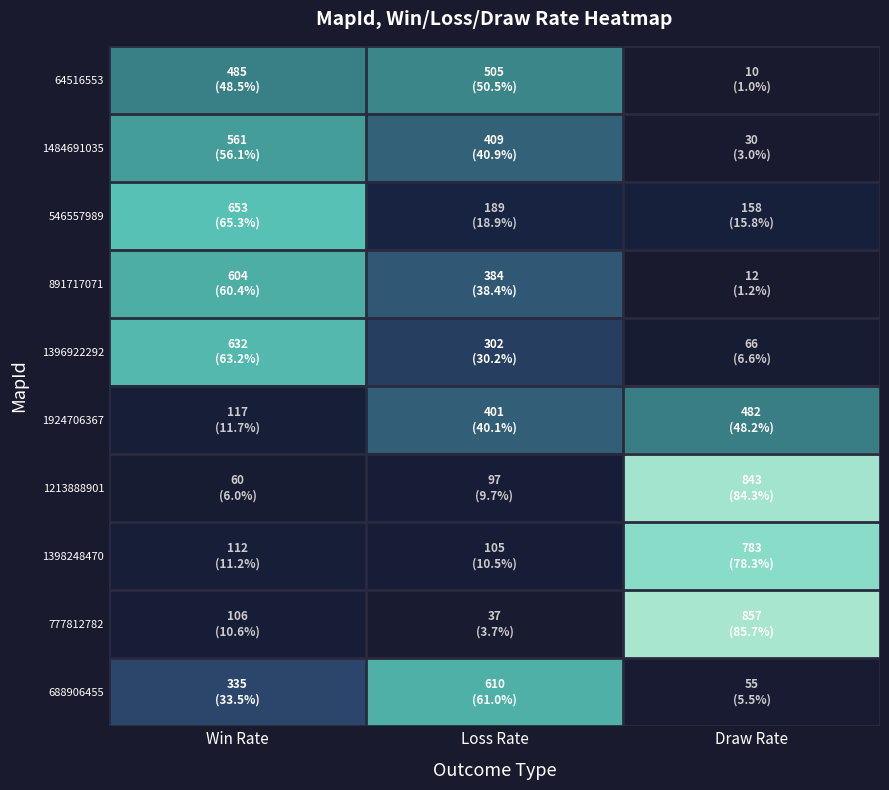

What is the smallest value displayed?

10